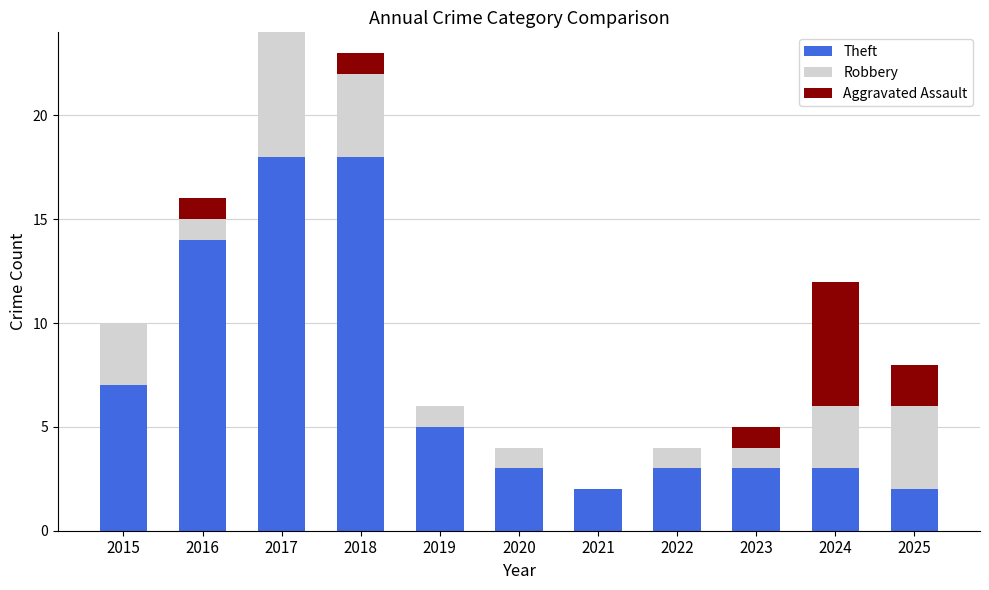

The Theft series shows 4 at 2020. True or false?

False